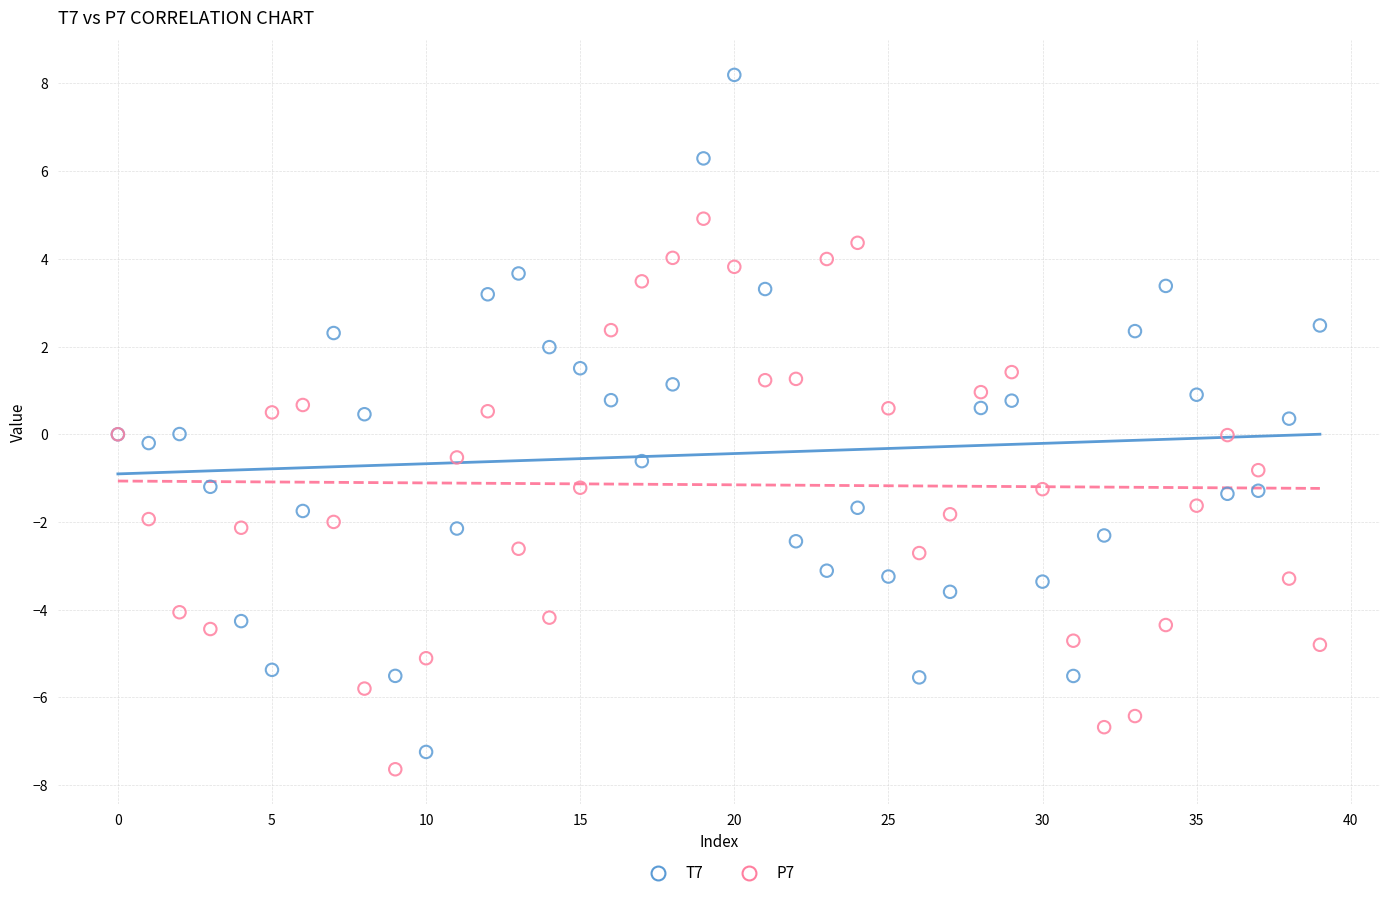

Which series has the widest spread of Y values?

T7